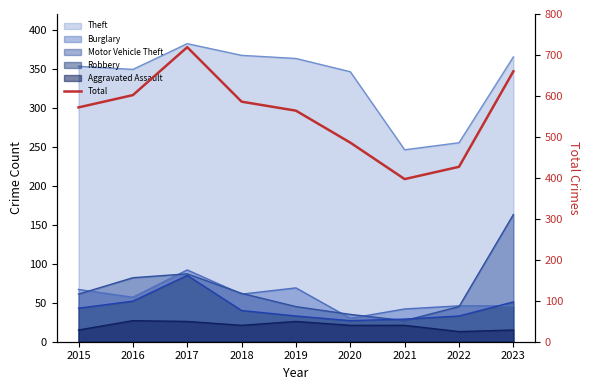

True or false: the data shows 769 at 2015.

False